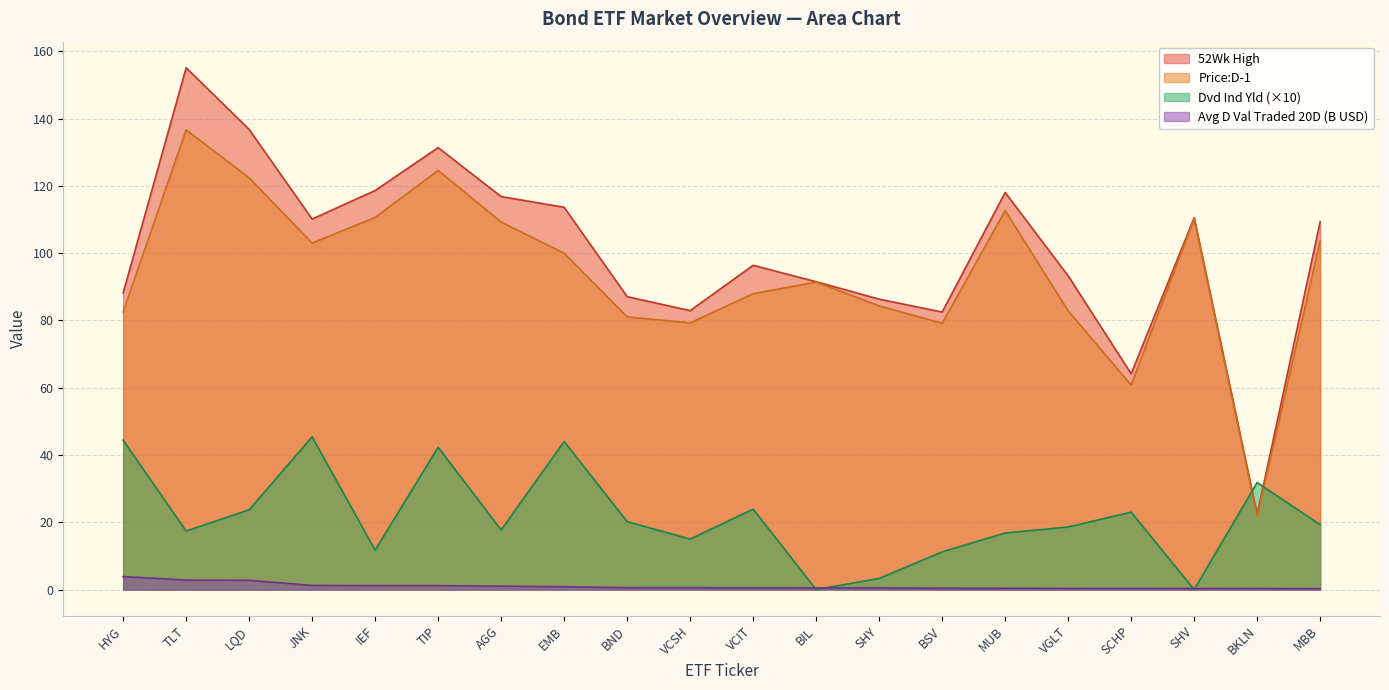

The value of Dvd Ind Yld at SCHP is 23.0. True or false?

True